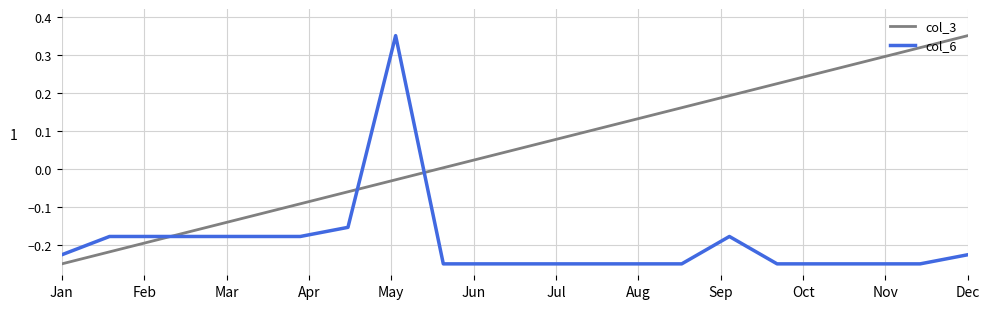

How many intersections are there between col_3 and col_6?

3